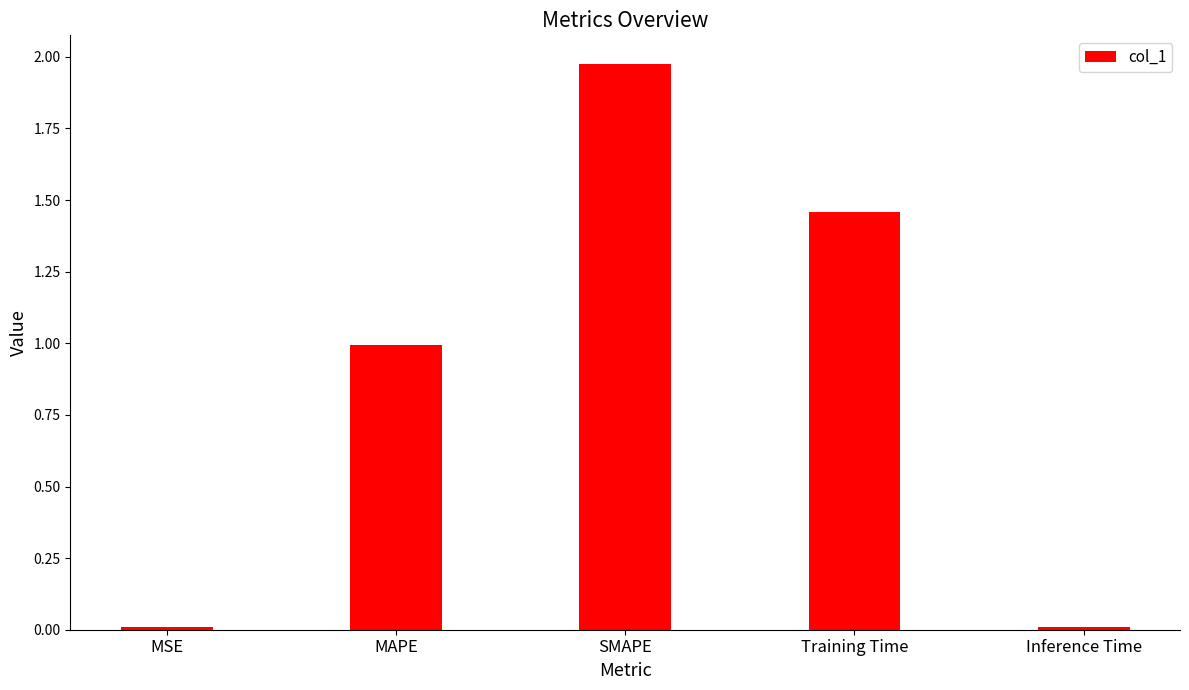

At which category does the chart reach its peak across all series?

SMAPE